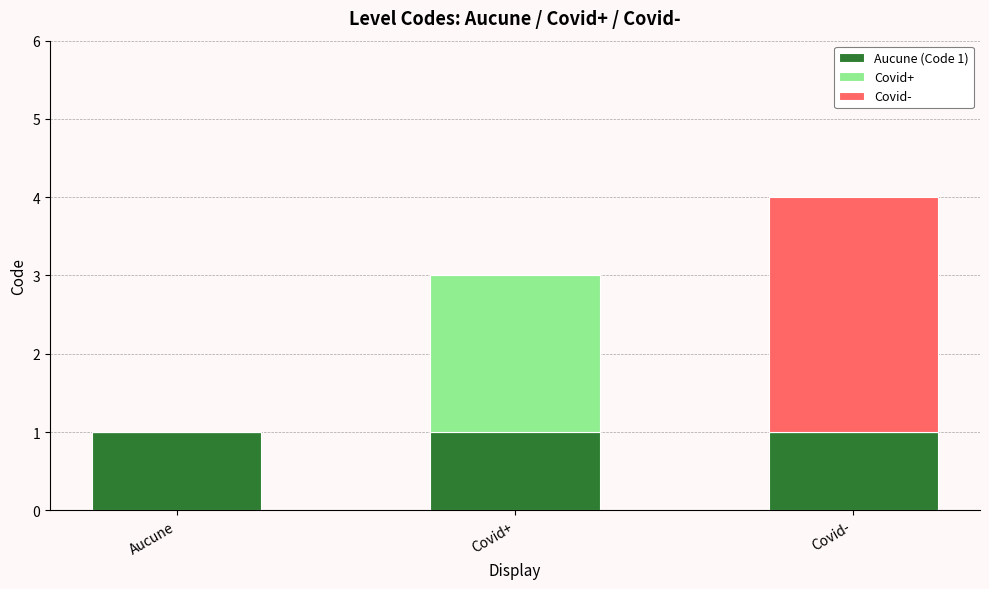

What is the total value across all series at Covid+?

3